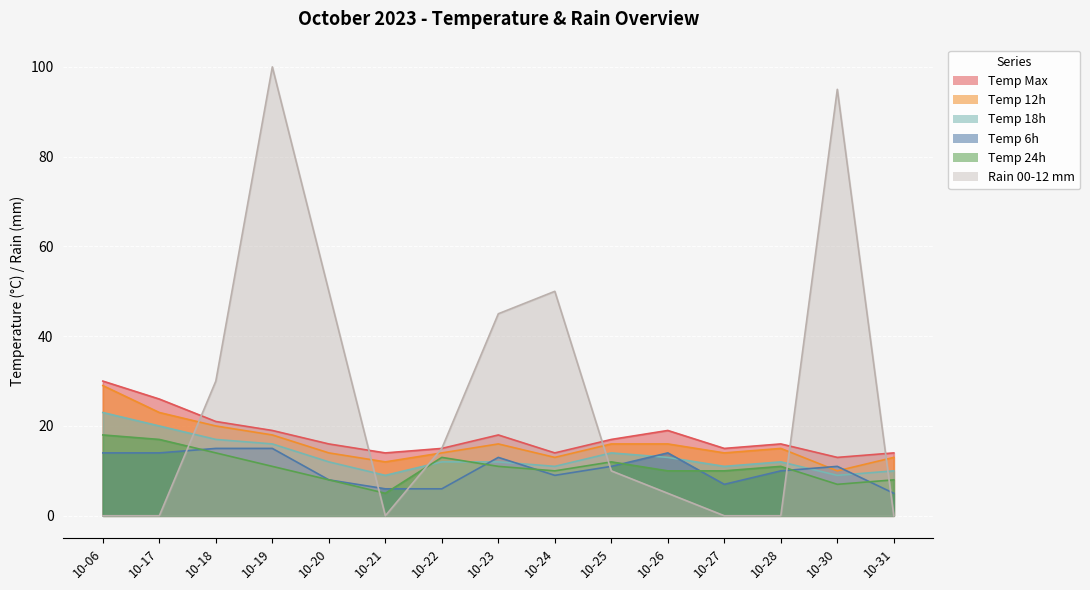

True or false: temp_12 and temp_24 cross at least once.

False